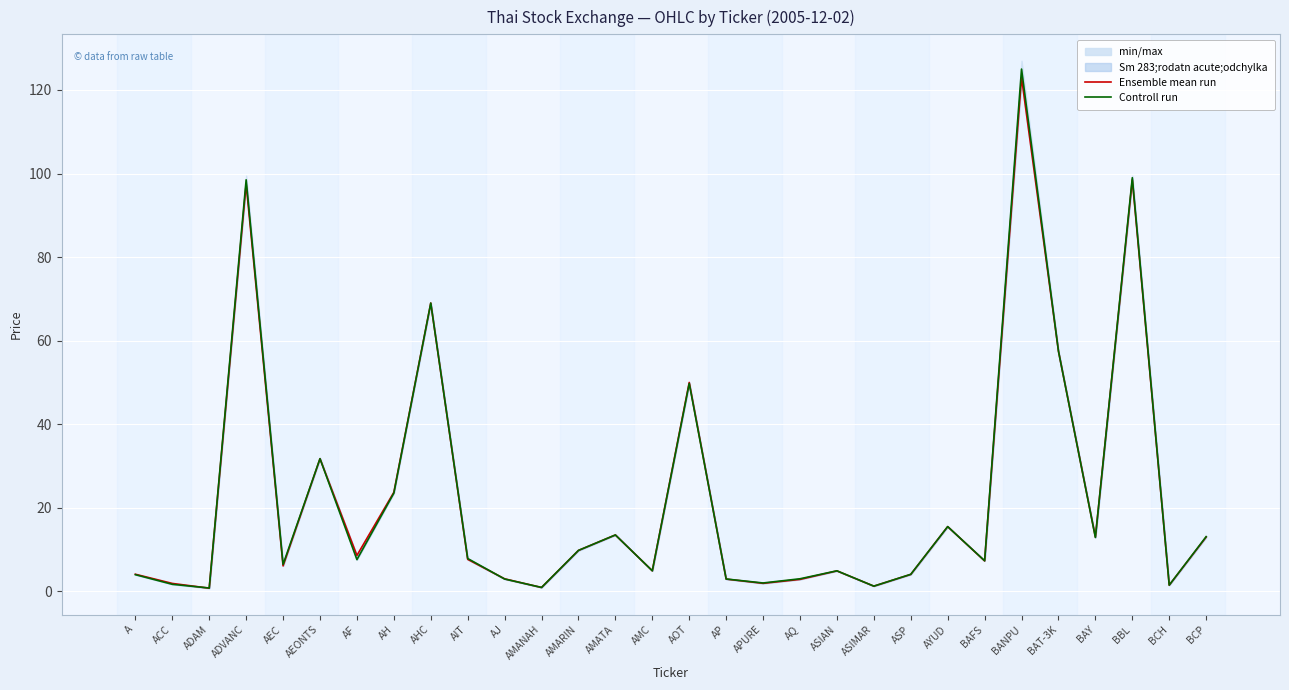

At which label does Ensemble mean run first exceed 7?

ADVANC